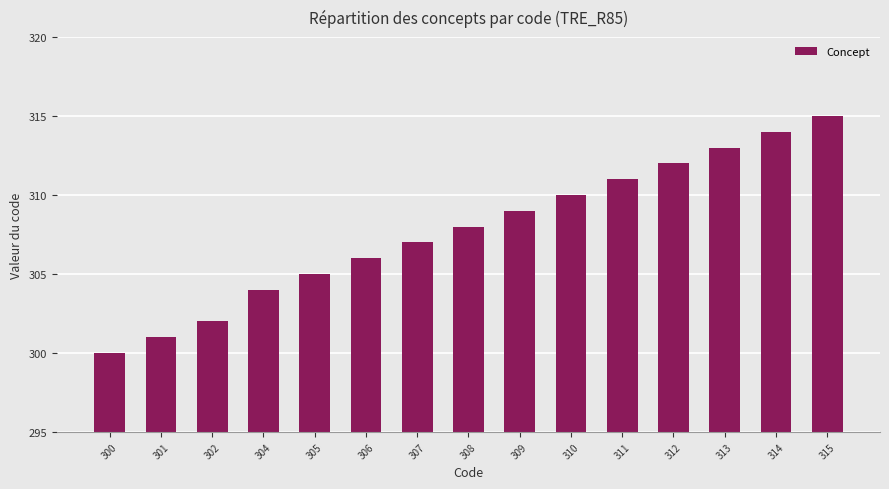

What is the ratio of the value at 300 to the value at 311?

1.0